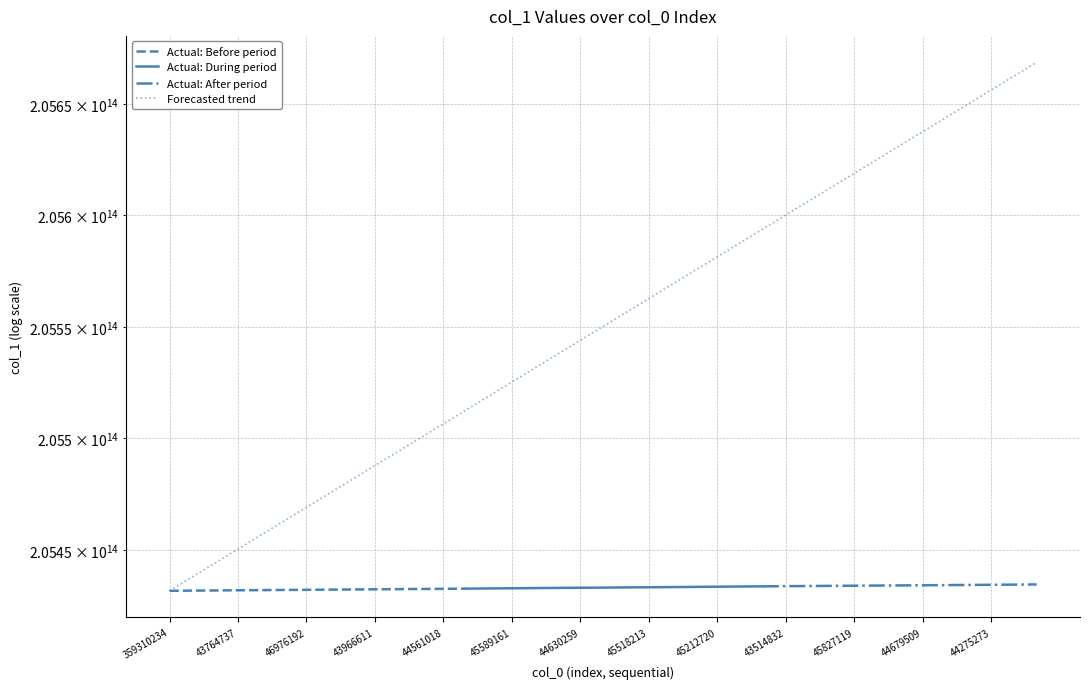

The chart shows a value of 205506531728190.3 at 44561018. True or false?

True